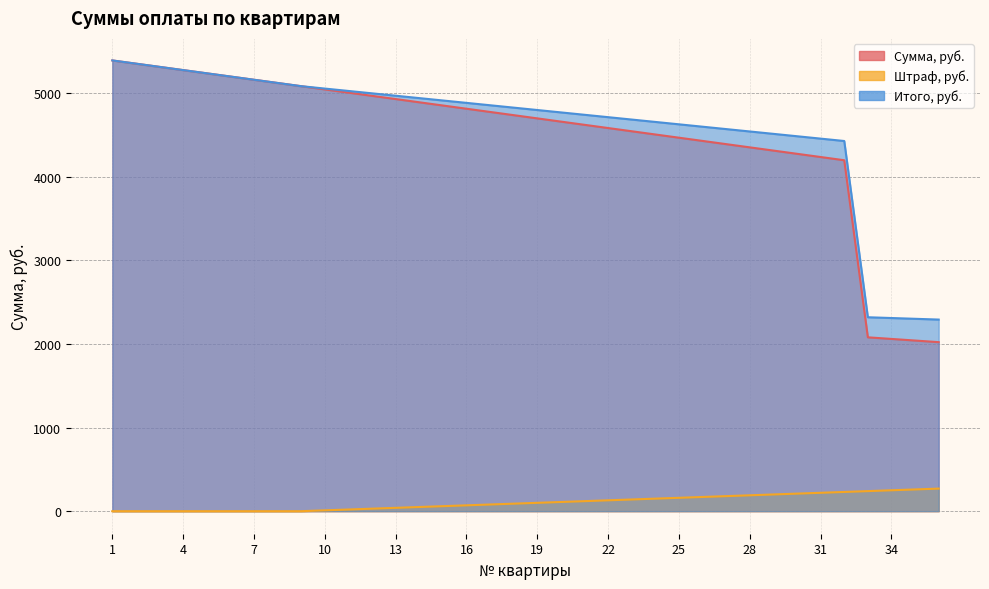

Reading left to right, transcribe all the data shown in this chart.

Сумма, руб.: 5390.0	5351.5	5313.0	5274.5	5236.0	5197.5	5159.0	5120.5	5082.0	5043.5	5005.0	4966.5	4928.0	4889.5	4851.0	4812.5	4774.0	4735.5	4697.0	4658.5	4620.0	4581.5	4543.0	4504.5	4466.0	4427.5	4389.0	4350.5	4312.0	4273.5	4235.0	4196.5	2079.0	2059.8	2040.5	2021.2
Штраф, руб.: 0.0	0.0	0.0	0.0	0.0	0.0	0.0	0.0	0.0	10.0	20.0	30.0	40.0	50.0	60.0	70.0	80.0	90.0	100.0	110.0	120.0	130.0	140.0	150.0	160.0	170.0	180.0	190.0	200.0	210.0	220.0	230.0	240.0	250.0	260.0	270.0
Итого, руб.: 5390.0	5351.5	5313.0	5274.5	5236.0	5197.5	5159.0	5120.5	5082.0	5053.5	5025.0	4996.5	4968.0	4939.5	4911.0	4882.5	4854.0	4825.5	4797.0	4768.5	4740.0	4711.5	4683.0	4654.5	4626.0	4597.5	4569.0	4540.5	4512.0	4483.5	4455.0	4426.5	2319.0	2309.8	2300.5	2291.2